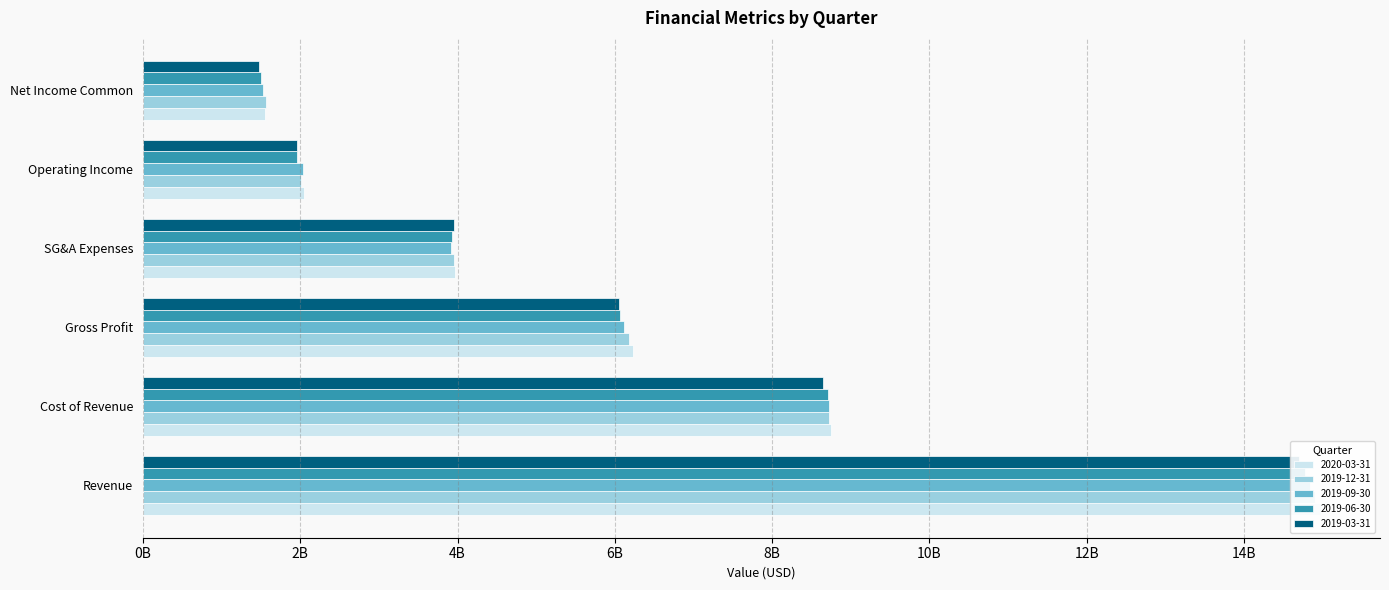

What is the sum of all 2019-06-30 values?

36928999800